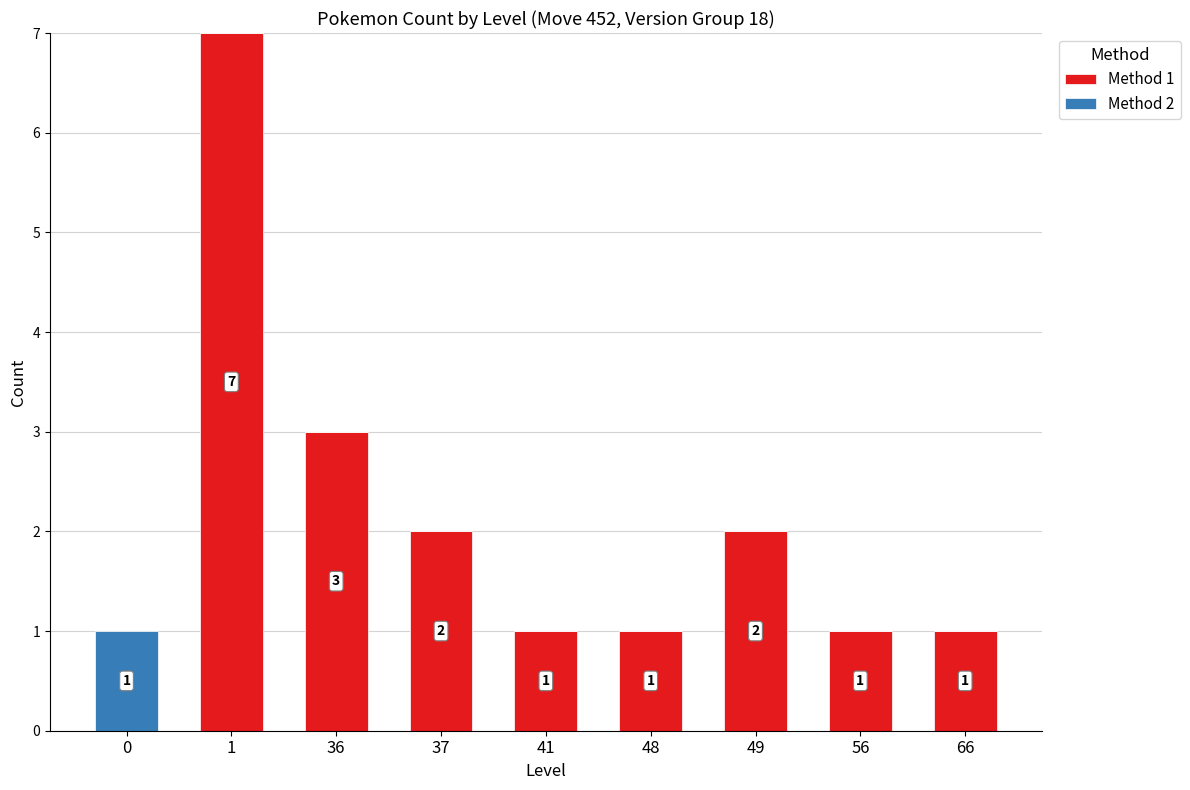

What is the highest value of the Method 1 series?

7